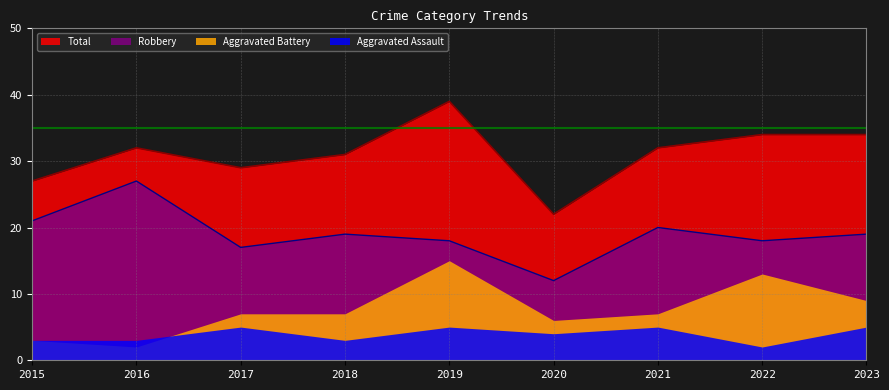

Rank the series by their maximum value, from highest to lowest.

Total, Robbery, Aggravated Battery, Aggravated Assault